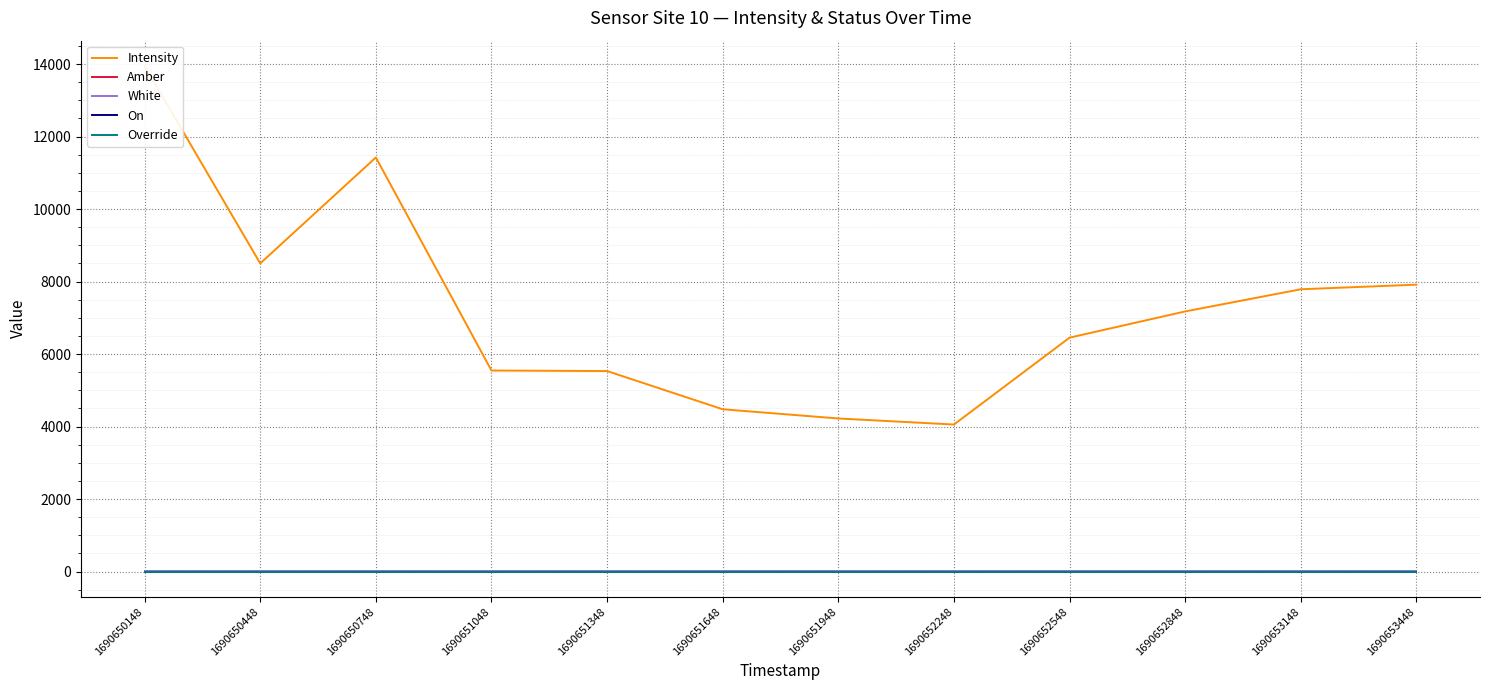

Reading right to left, transcribe all the data shown in this chart.

Intensity: 7913.7	7786.9	7175.4	6451.9	4055.4	4222.5	4476.3	5530.5	5545.2	11423.0	8500.4	13947.7
Amber: 1.0	1.0	1.0	1.0	1.0	1.0	1.0	1.0	1.0	1.0	1.0	1.0
White: 1.0	1.0	1.0	1.0	1.0	1.0	1.0	1.0	1.0	1.0	1.0	1.0
On: 0.0	0.0	0.0	0.0	0.0	0.0	0.0	0.0	0.0	0.0	0.0	0.0
Override: 0.0	0.0	0.0	0.0	0.0	0.0	0.0	0.0	0.0	0.0	0.0	0.0